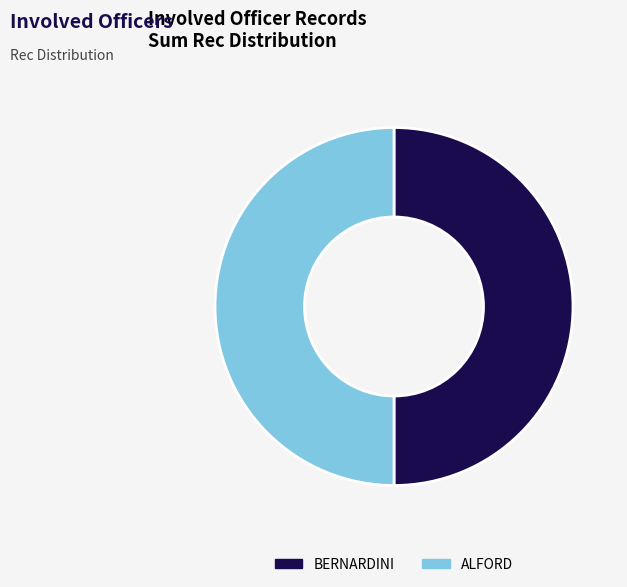

Do ALFORD and BERNARDINI together represent more than half of the pie?

Yes